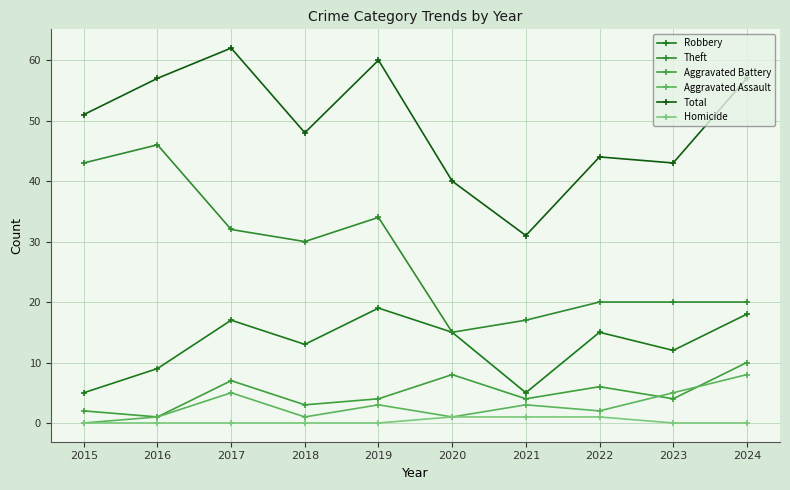

What is the average value of the Robbery series?

13